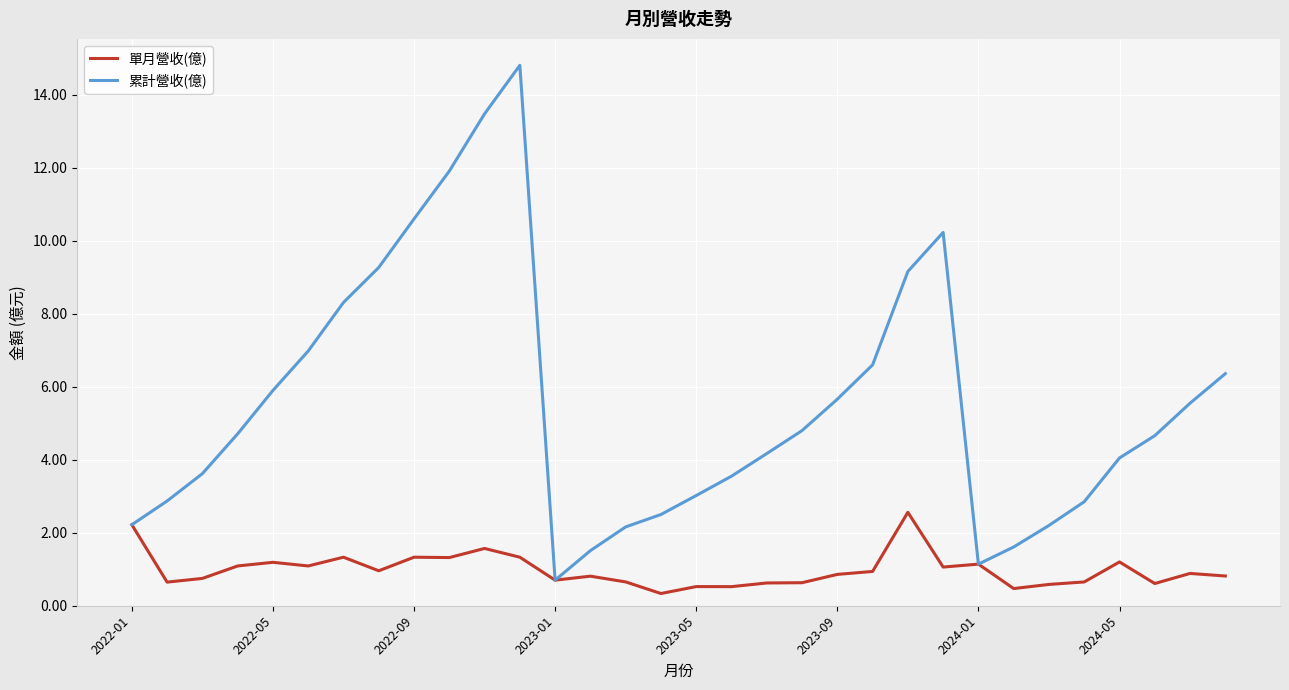

Which series has the largest range (max minus min)?

累計營收(億)